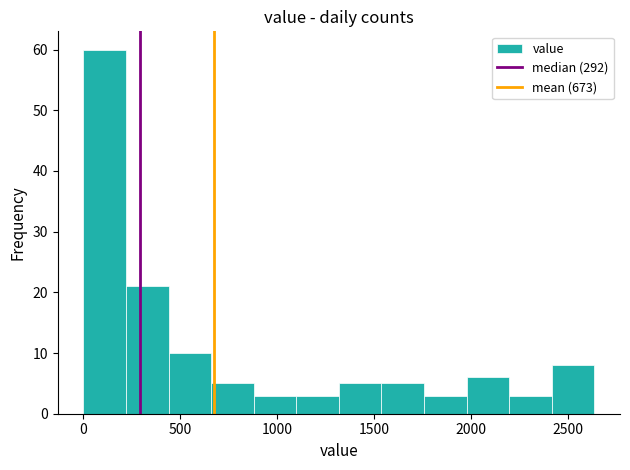

Reading left to right, transcribe this chart: for each bar, give the range it covers on the x-axis and its height. Neither the bar edges nor the heights are printed on the chart, so give them approximately, as read against the axes.

0 to 200: 60
200 to 450: 21
450 to 650: 10
650 to 900: 5
900 to 1100: 3
1100 to 1300: 3
1300 to 1550: 5
1550 to 1750: 5
1750 to 2000: 3
2000 to 2200: 6
2200 to 2400: 3
2400 to 2650: 8